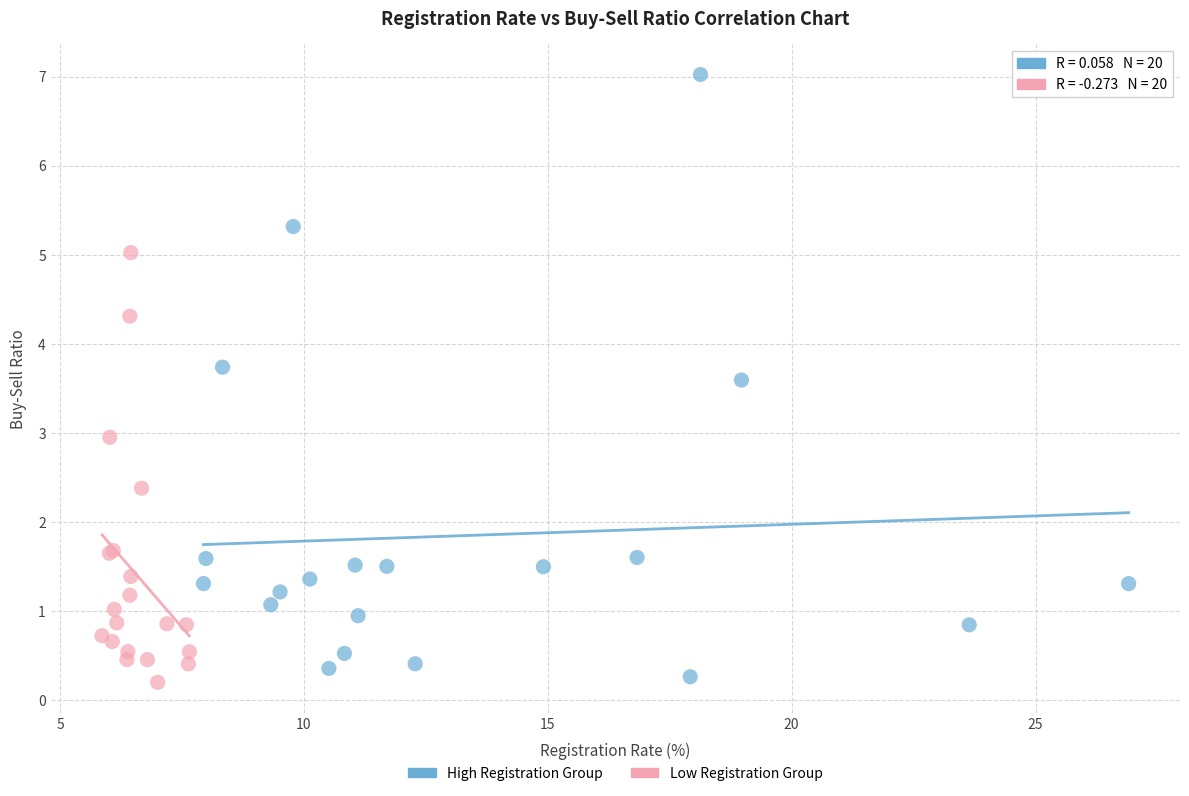

Which series has the widest spread of Y values?

High Registration Group